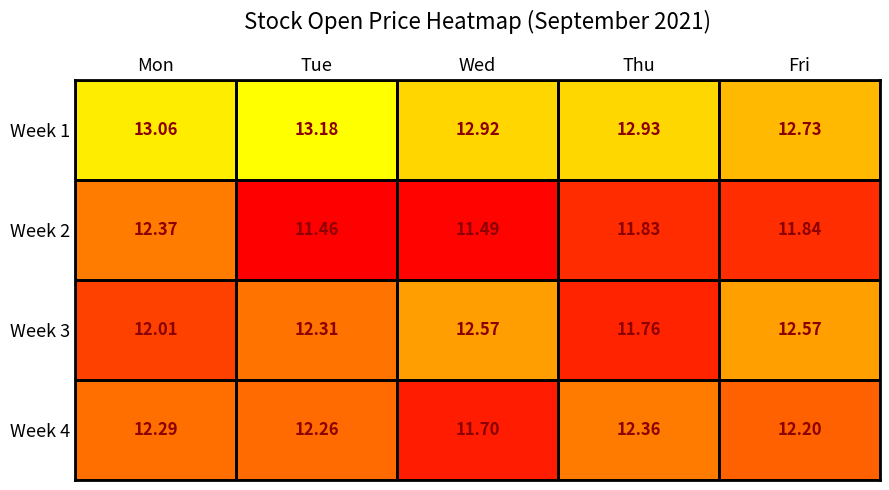

At which label is Week 3 closest to 12?

Mon